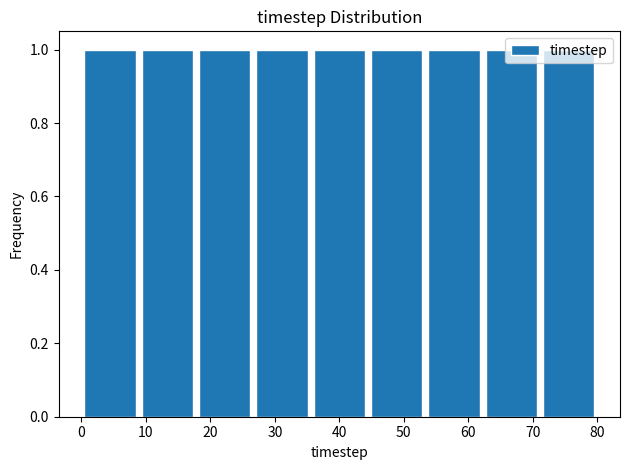

Reading left to right, list every bar in this chart as the range it spans on the x-axis followed by its height. Neither the bar edges nor the heights are printed on the chart, so give them approximately, as read against the axes.

0 to 9: 1
9 to 18: 1
18 to 27: 1
27 to 36: 1
36 to 44: 1
44 to 53: 1
53 to 62: 1
62 to 71: 1
71 to 80: 1